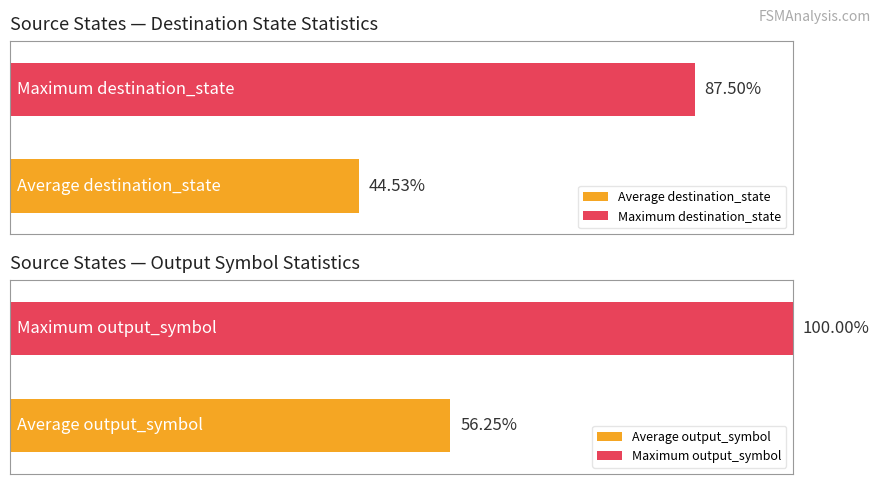

True or false: destination_state has a value of 15 at state 5.

False